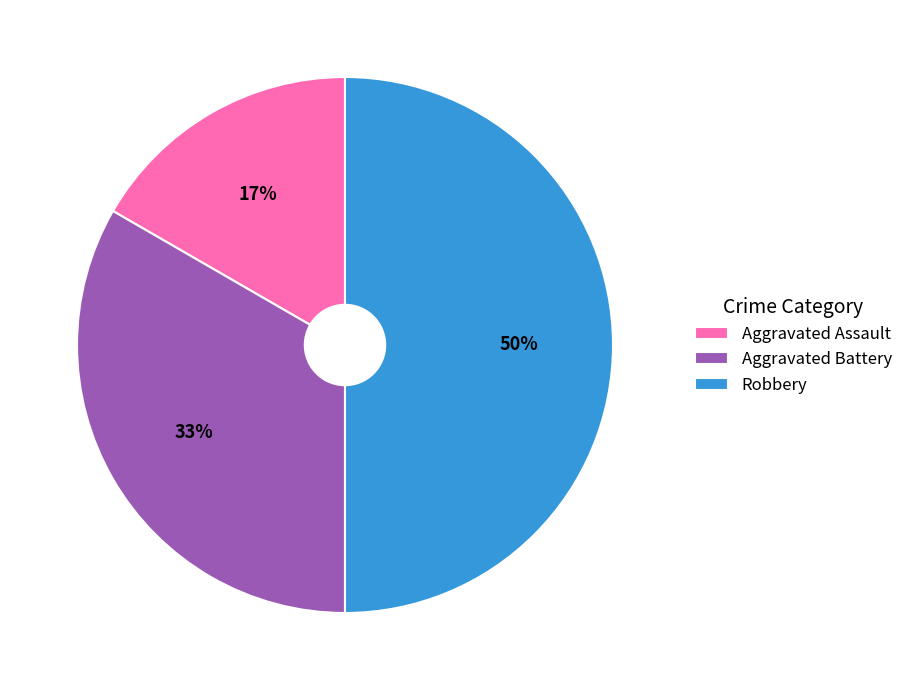

Rank the categories by value from highest to lowest.

Robbery, Aggravated Battery, Aggravated Assault